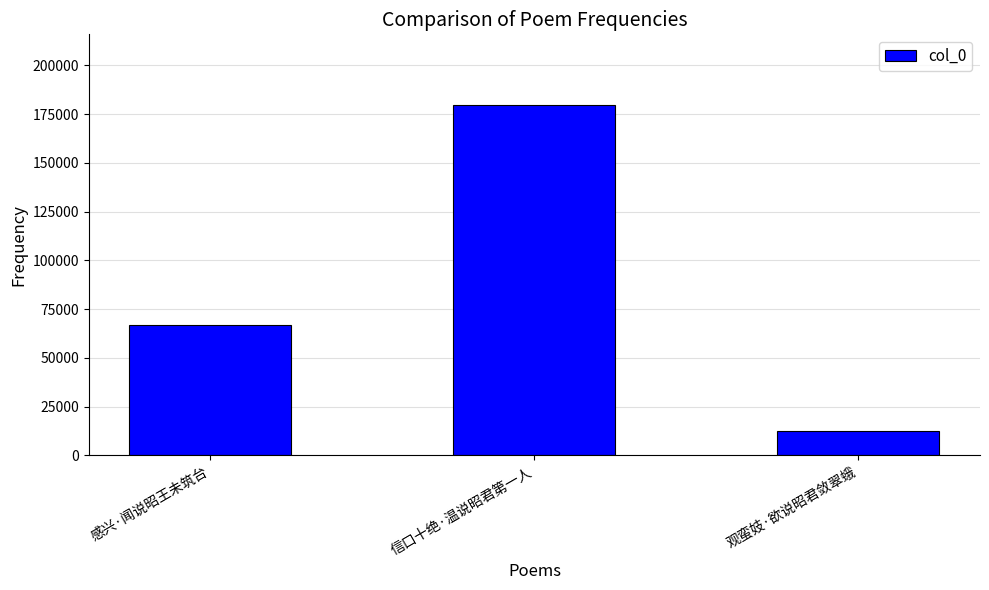

The value at 信口十绝·温说昭君第一人 is 257497. True or false?

False